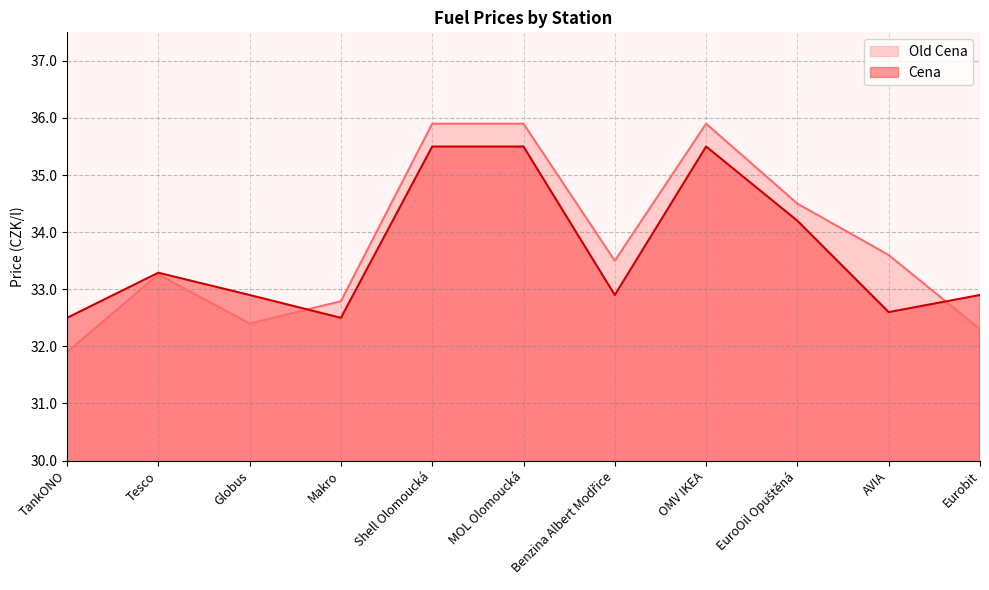

What is the maximum value for Old Cena?

35.9